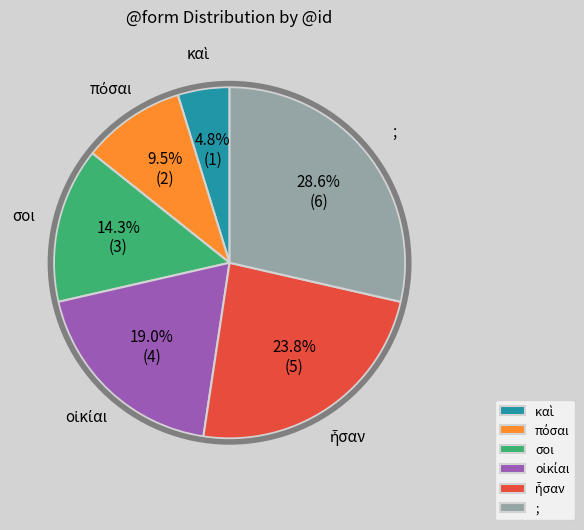

Does σοι account for over 50% of the chart?

No